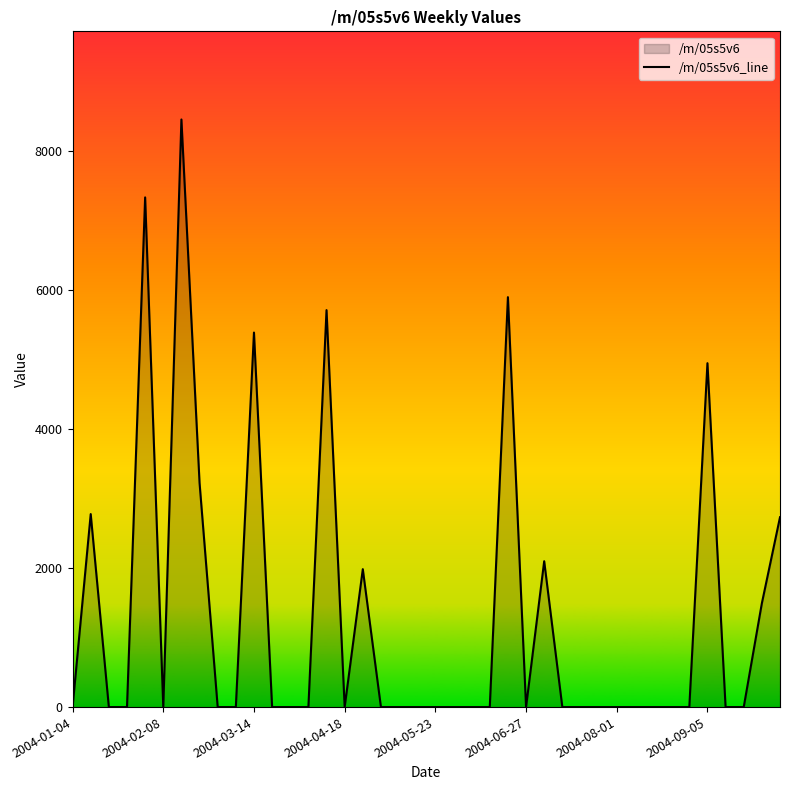

What is the difference between the maximum and minimum values?

8456.5